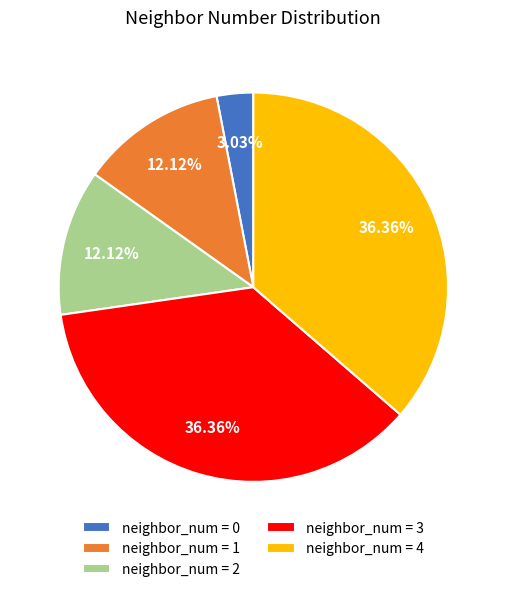

Is the sum of neighbor_num = 1 and neighbor_num = 0 greater than half?

No